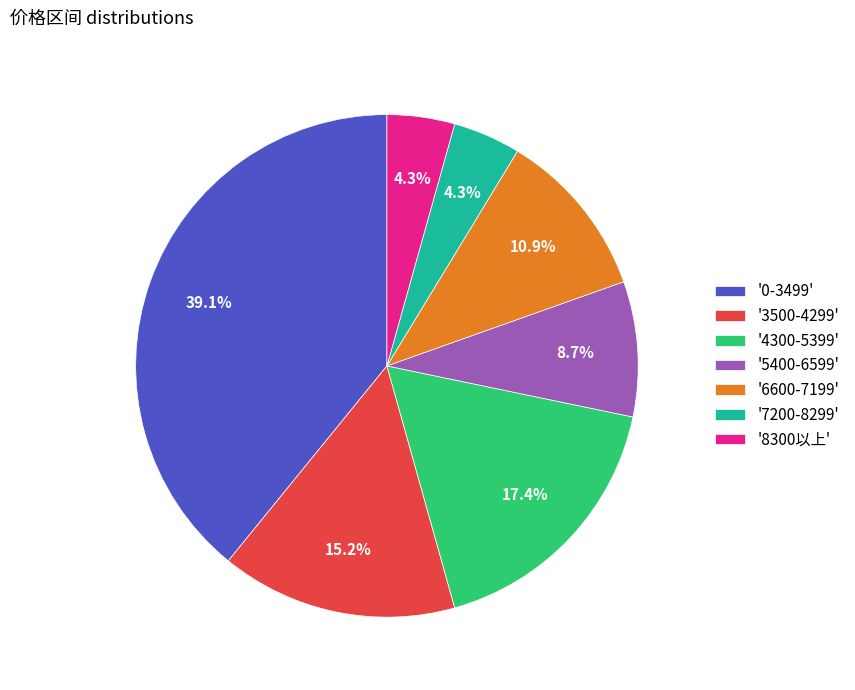

Is the sum of '4300-5399' and '8300以上' greater than half?

No